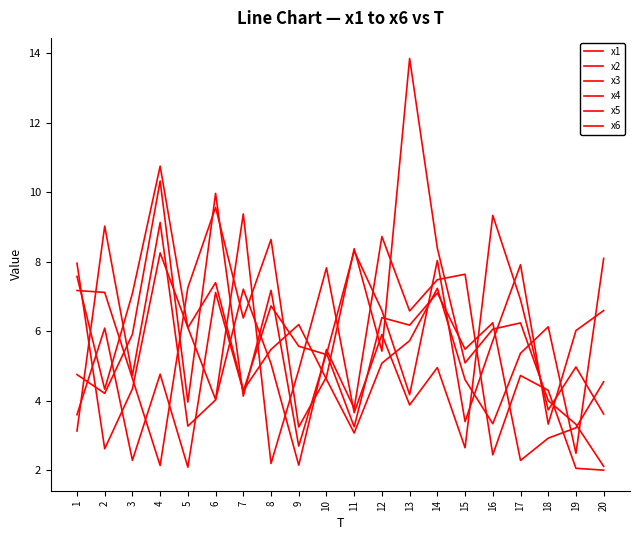

Which series has the largest range (max minus min)?

x5